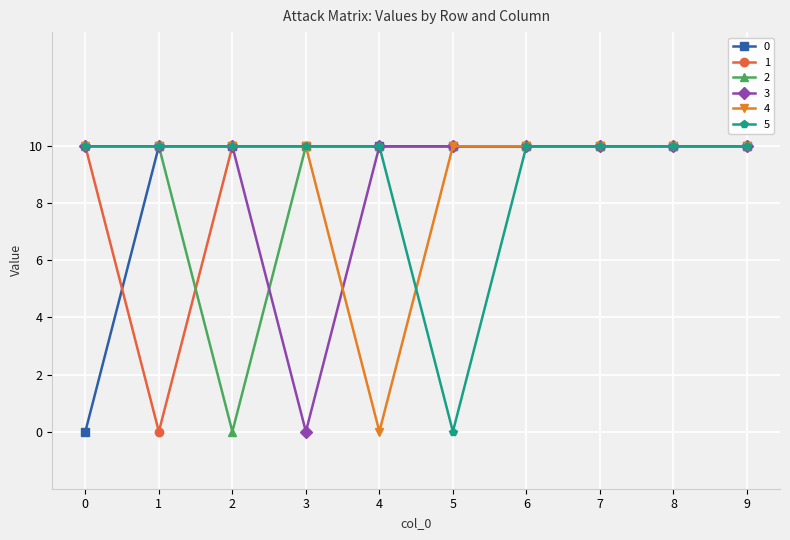

What is the spread (max minus min) of values at 3?

10